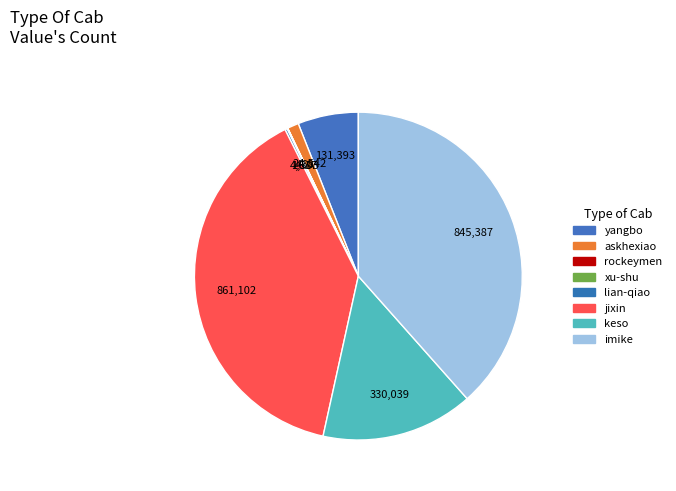

To the nearest percent, what portion does askhexiao represent?

1%